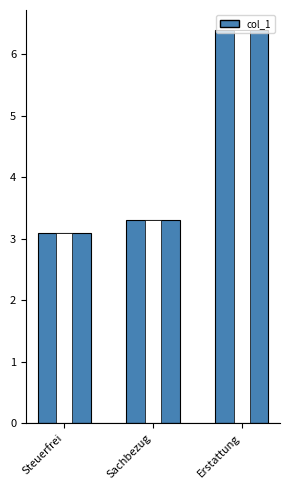

The chart shows a value of 3.3 at Sachbezug. True or false?

True